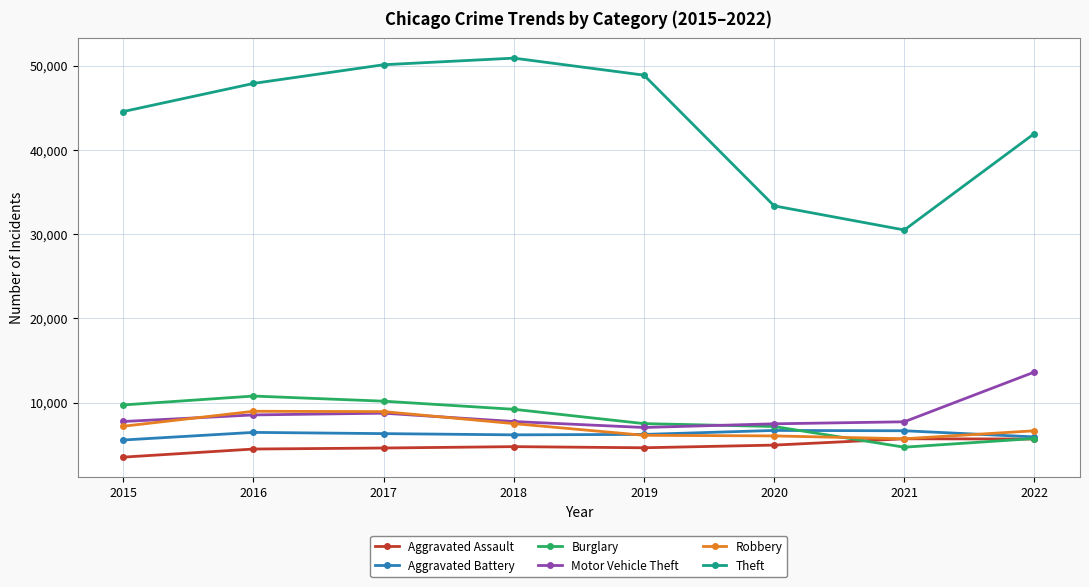

Which series has the largest total across all categories?

Theft